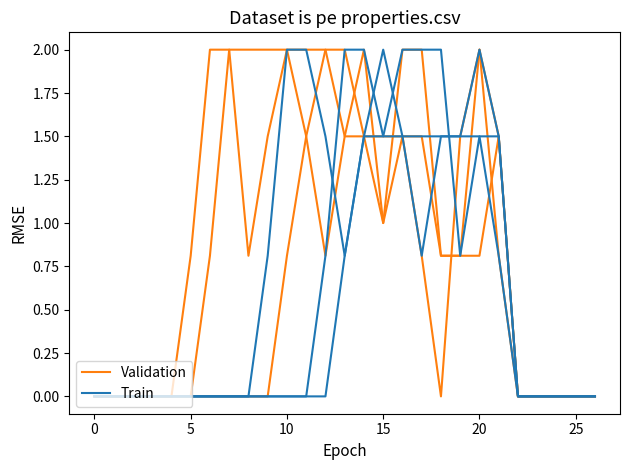

What is the maximum value for Train?

2.0